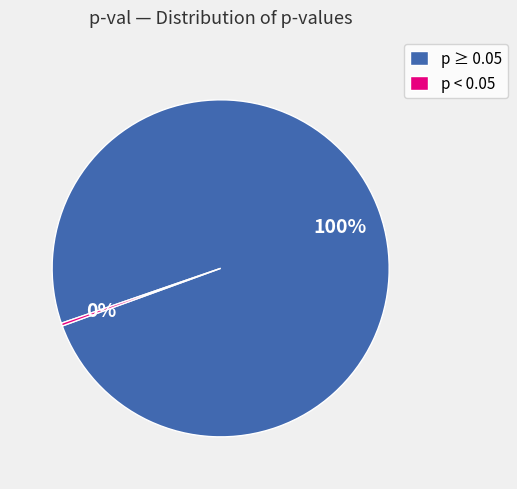

Which category accounts for the majority?

p ≥ 0.05